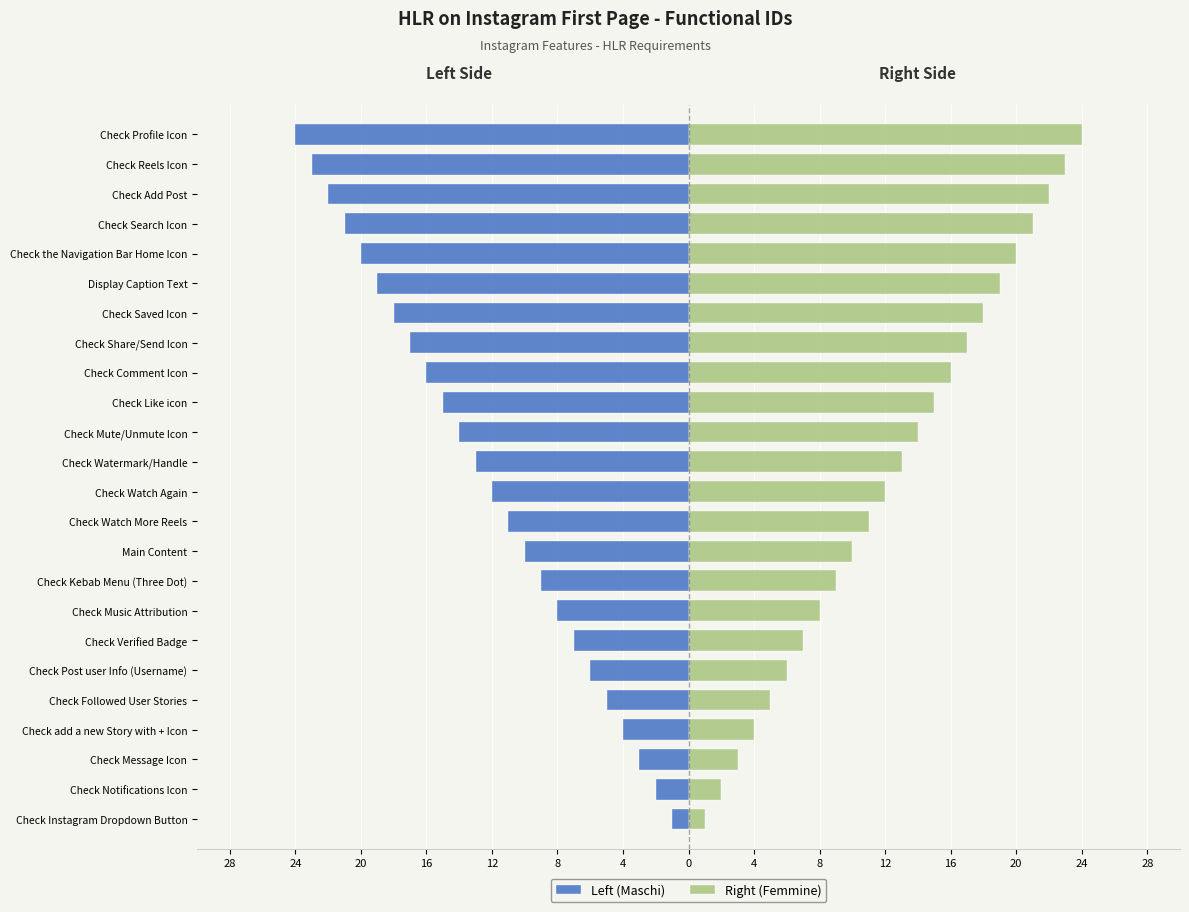

Which series changed the most between Check Notifications Icon and Check Add Post?

Left (Maschi)